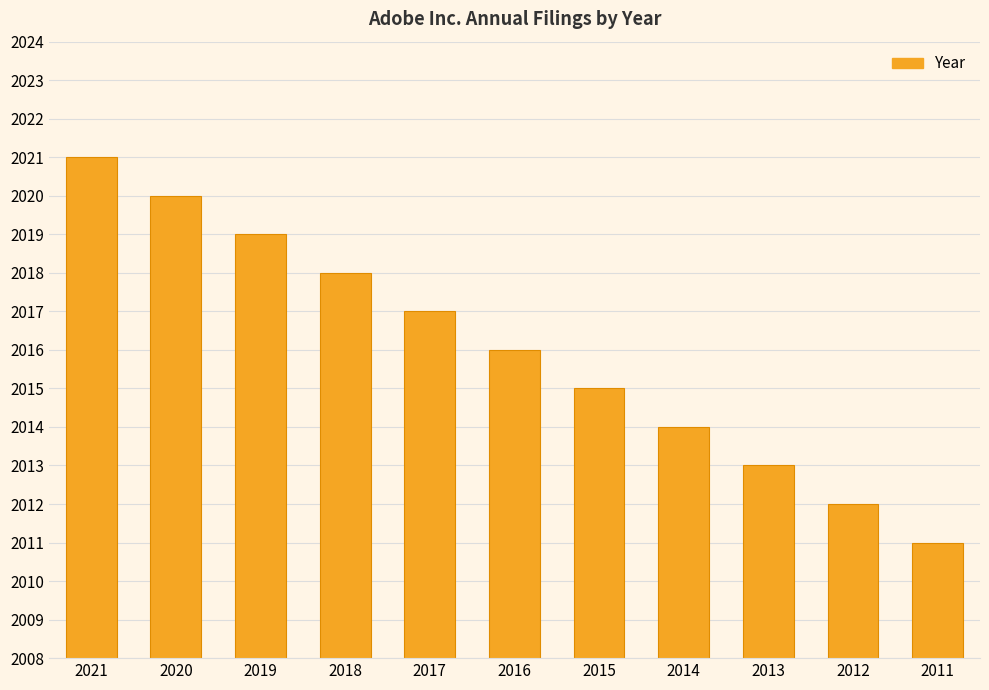

Rank the categories by value from highest to lowest.

2021, 2020, 2019, 2018, 2017, 2016, 2015, 2014, 2013, 2012, 2011